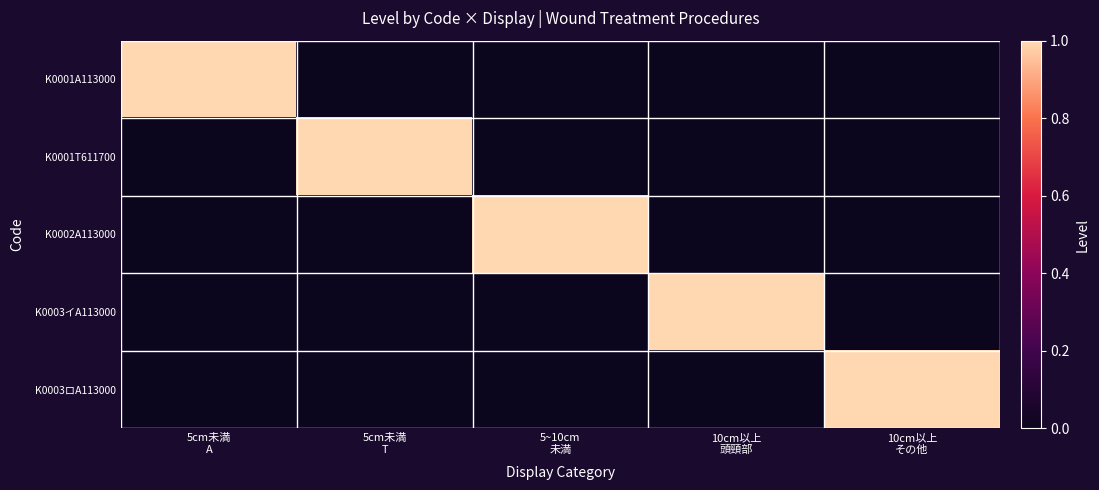

Which series has the largest range (max minus min)?

K0001A113000